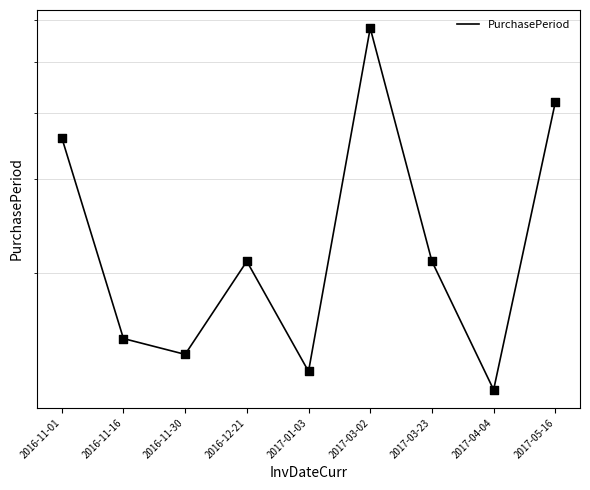

What is the change in value from 2016-11-01 to 2017-01-03?

-23